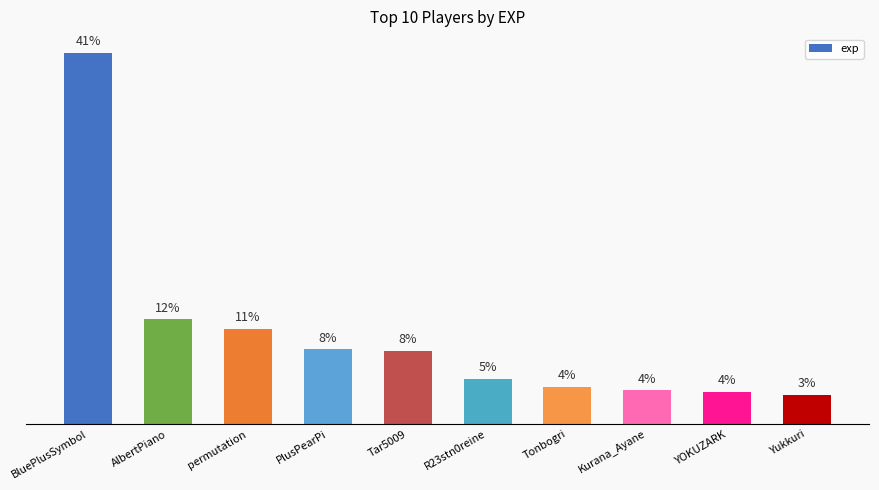

What is the label of the 3rd bar from the right?

Kurana_Ayane